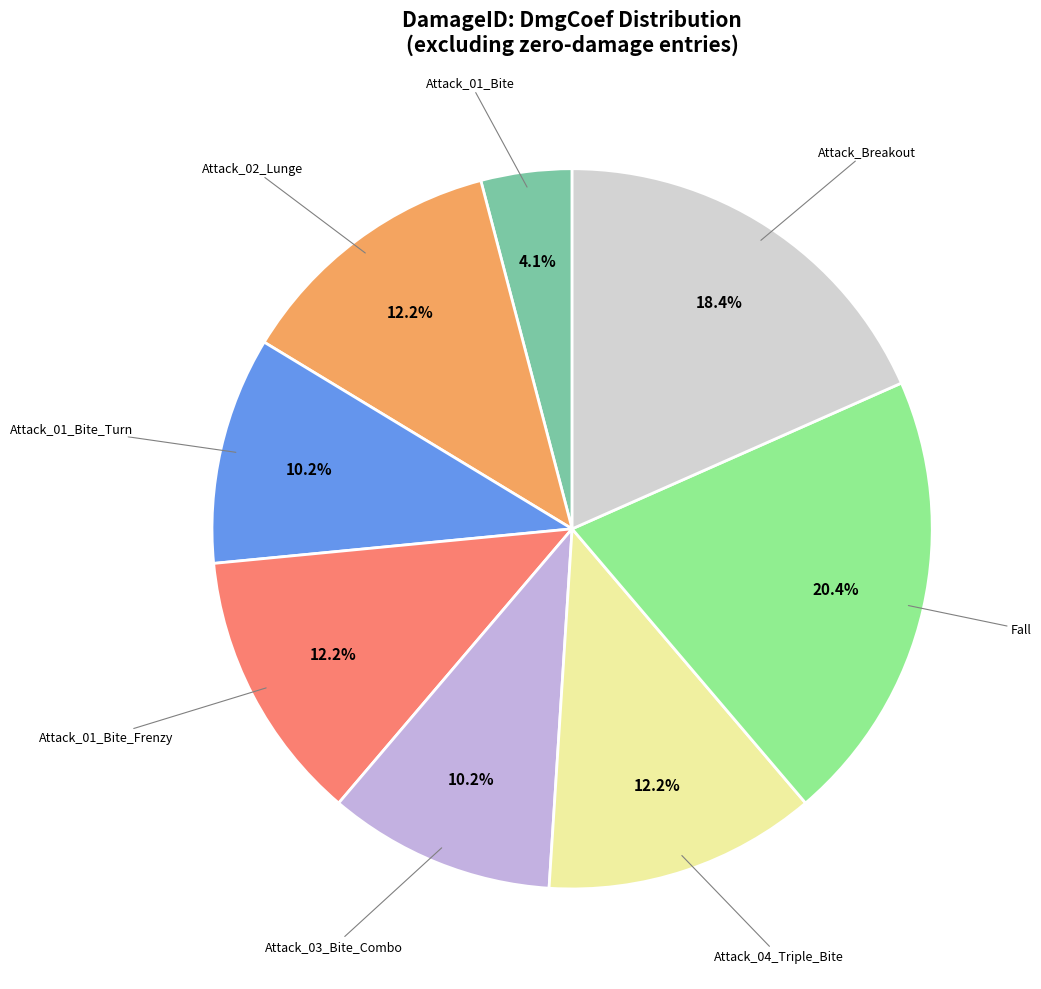

Is there a majority slice in this chart?

No